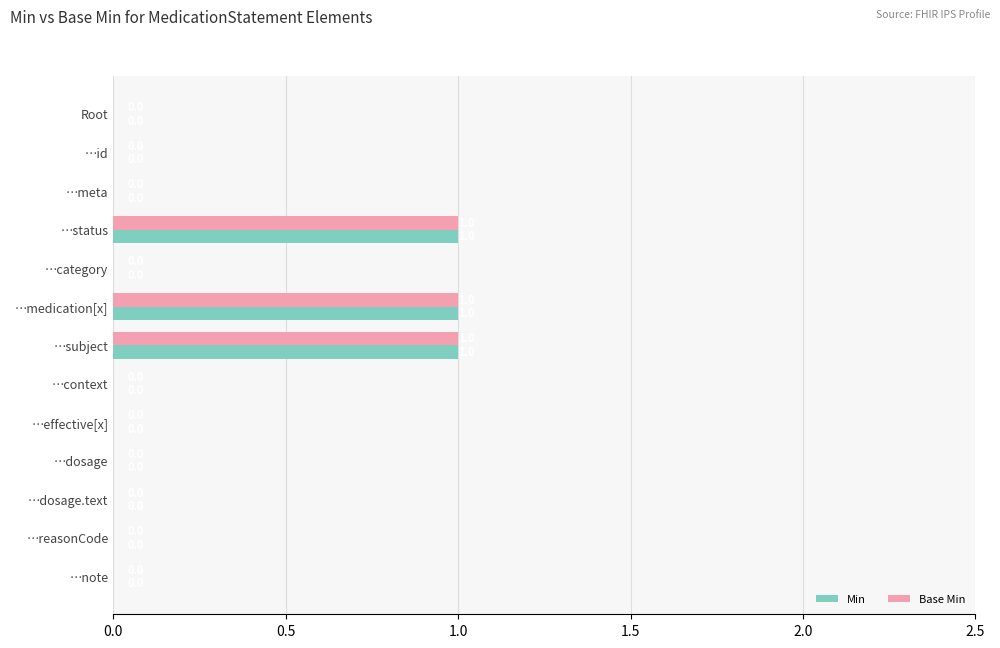

How many categories are shown in the chart?

13